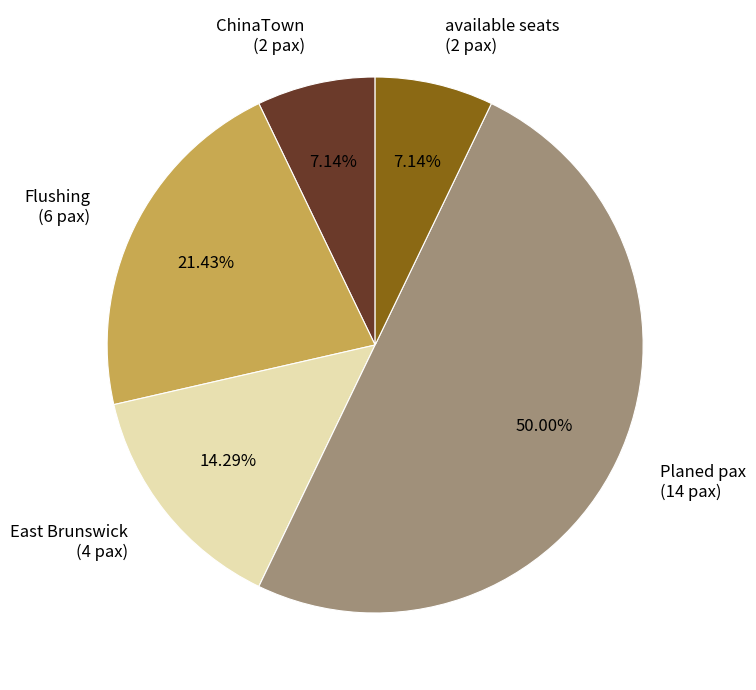

Approximately how many times larger is the value at ChinaTown (2 pax) compared to East Brunswick (4 pax)?

0.5